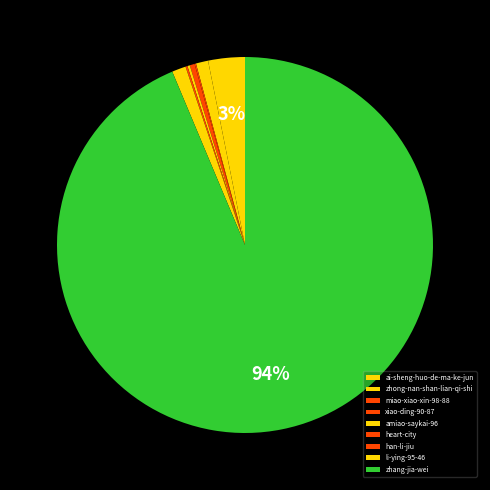

True or false: li-ying-95-46 accounts for 1% of the total.

True